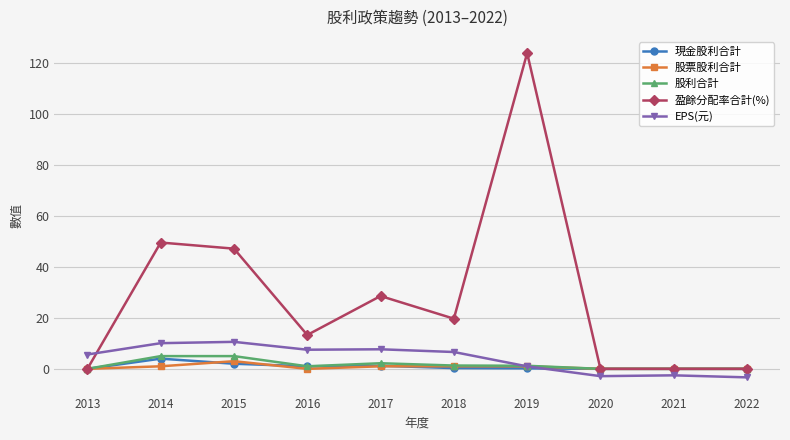

What is the value of the EPS(元) point at the 4th from the left?

7.5